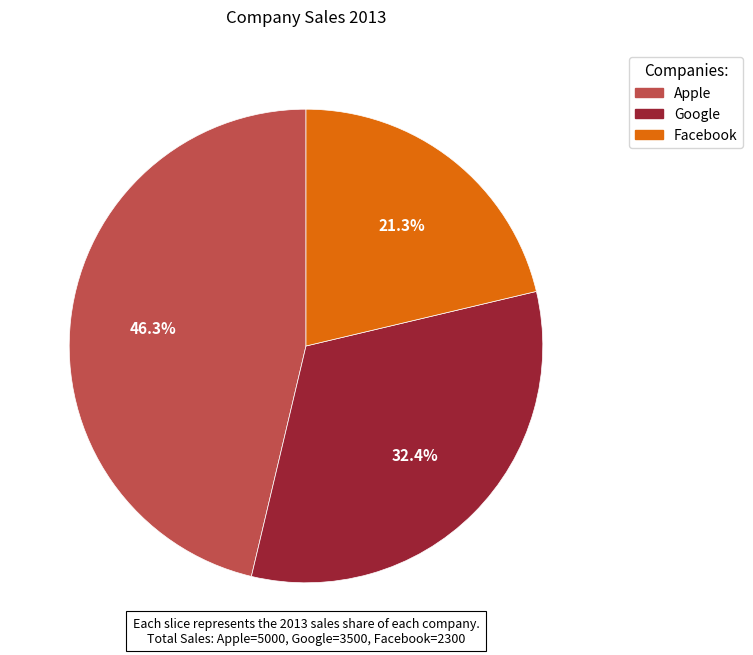

To the nearest percent, what is the difference between the Facebook and Apple slice percentages?

25%